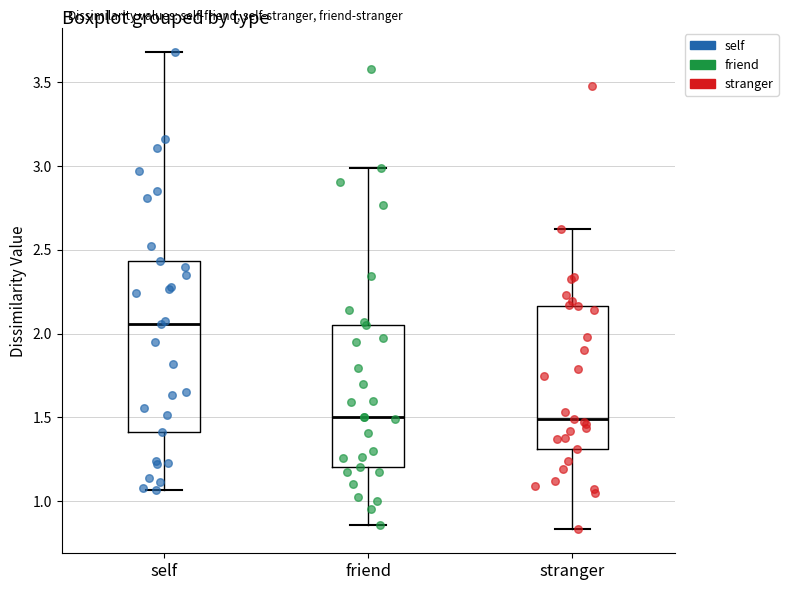

Reading left to right, read every box against the y-axis: the position of its median line, the range the box covers, and the ends of its whiskers. The values are not printed on the chart, so give them approximately, as read against the axis.

self: median 2.05, box 1.40 to 2.45, whiskers 1.05 to 3.70
friend: median 1.50, box 1.20 to 2.05, whiskers 0.85 to 3.00
stranger: median 1.50, box 1.30 to 2.15, whiskers 0.85 to 2.60